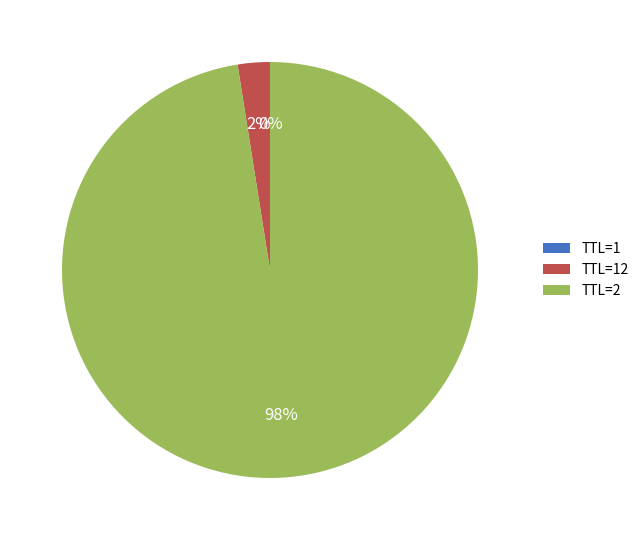

The TTL=2 slice represents 98% of the pie. True or false?

True